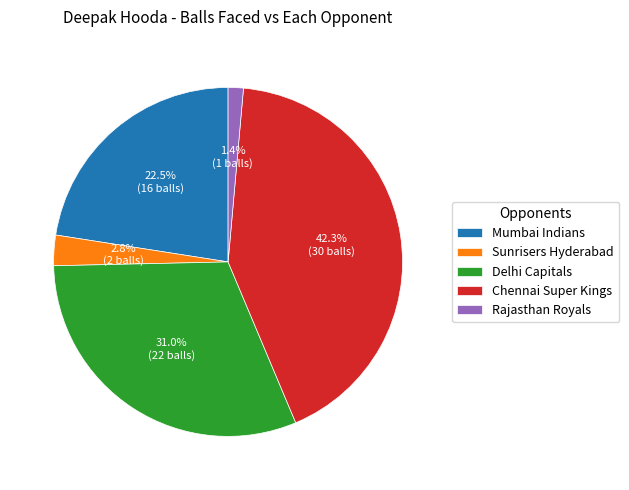

What percentage is the Chennai Super Kings slice, to the nearest percent?

42%